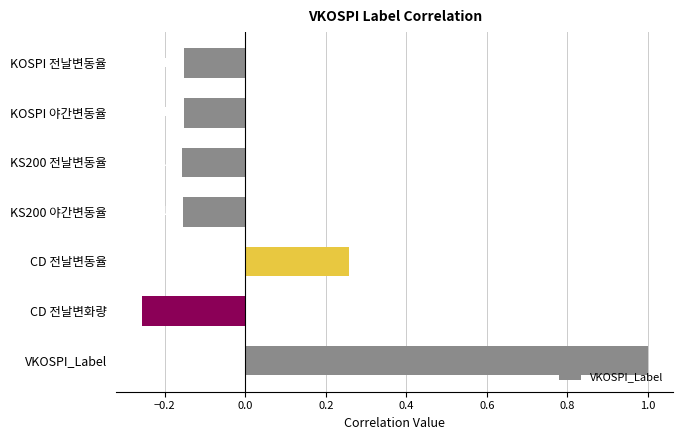

Count the number of values greater than 0.

2